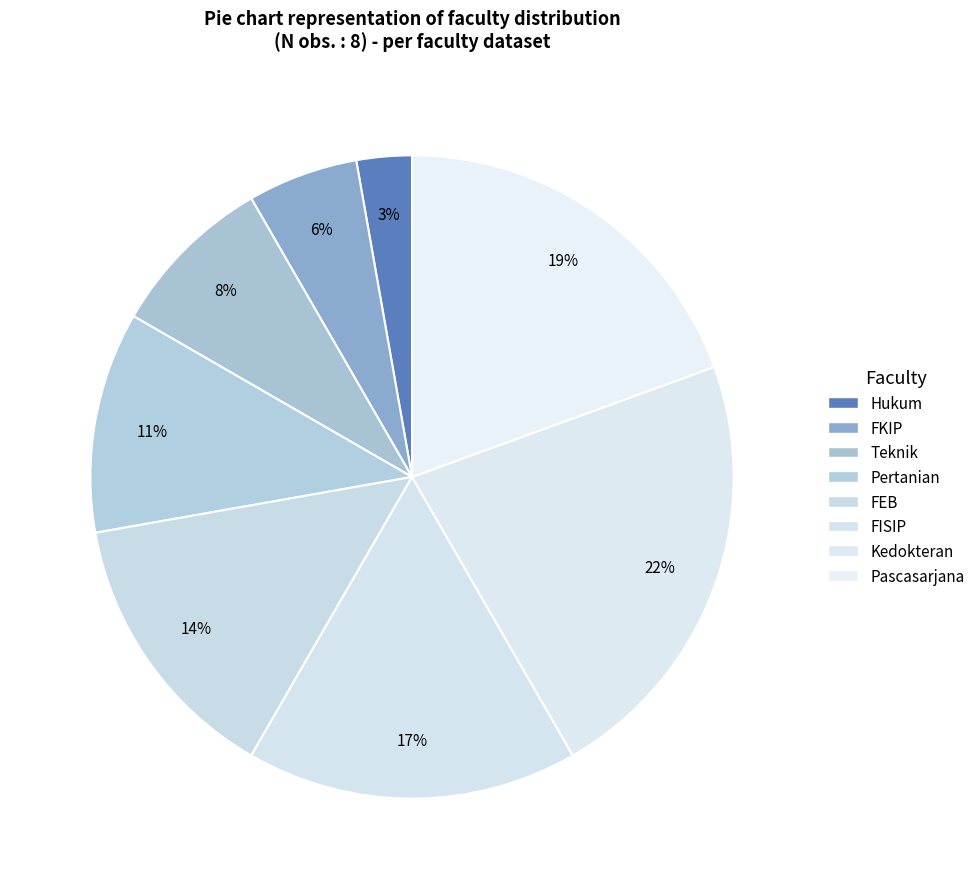

How many segments does this pie chart have?

8